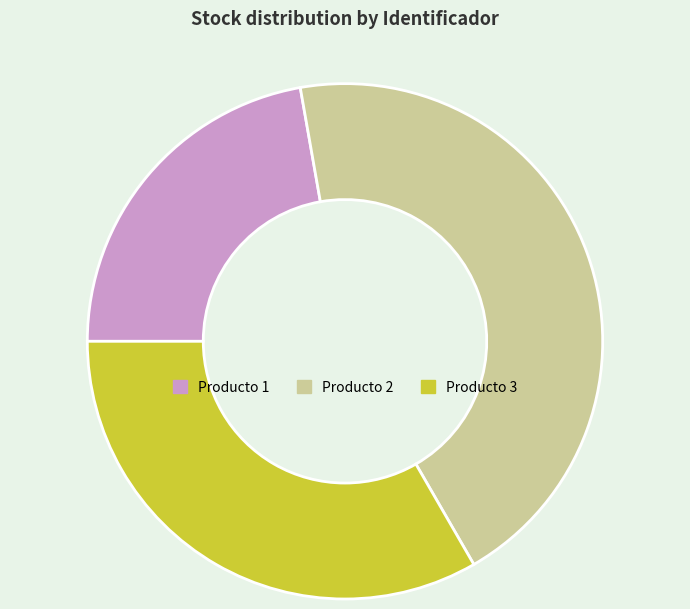

Does any single category account for the majority?

No